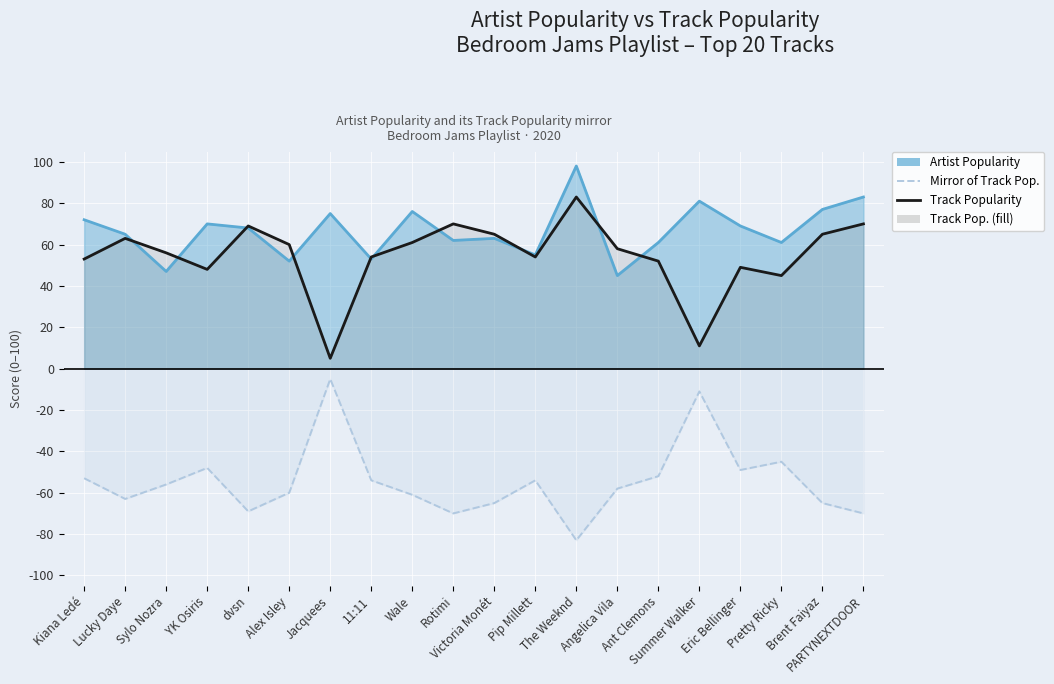

Reading left to right, transcribe all the data shown in this chart.

Kiana Ledé=53	Lucky Daye=63	Sylo Nozra=56	YK Osiris=48	dvsn=69	Alex Isley=60	Jacquees=5	11:11=54	Wale=61	Rotimi=70	Victoria Monét=65	Pip Millett=54	The Weeknd=83	Angelica Vila=58	Ant Clemons=52	Summer Walker=11	Eric Bellinger=49	Pretty Ricky=45	Brent Faiyaz=65	PARTYNEXTDOOR=70